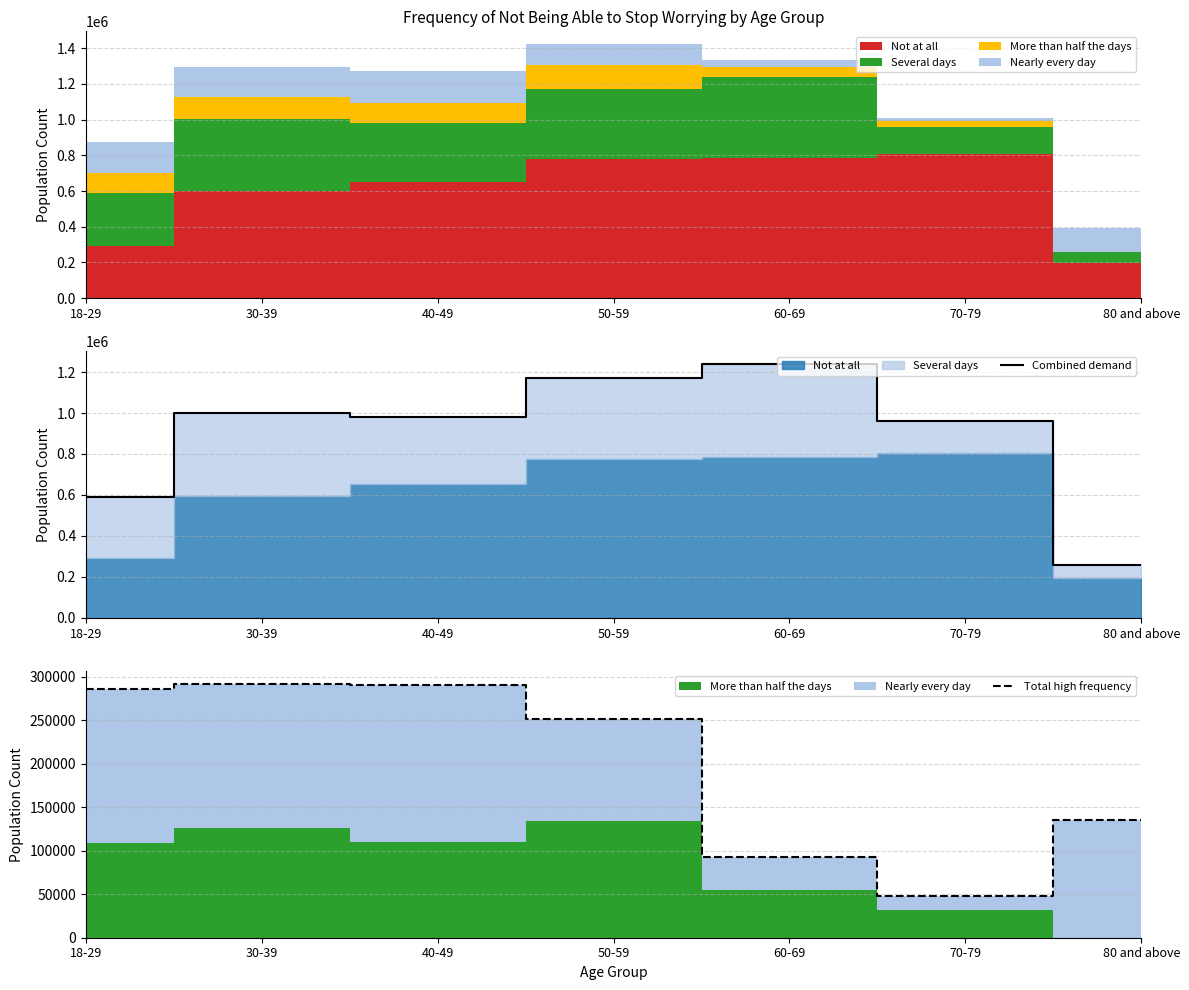

List the series in order of their overall mean, lowest first.

Total high frequency, Combined demand